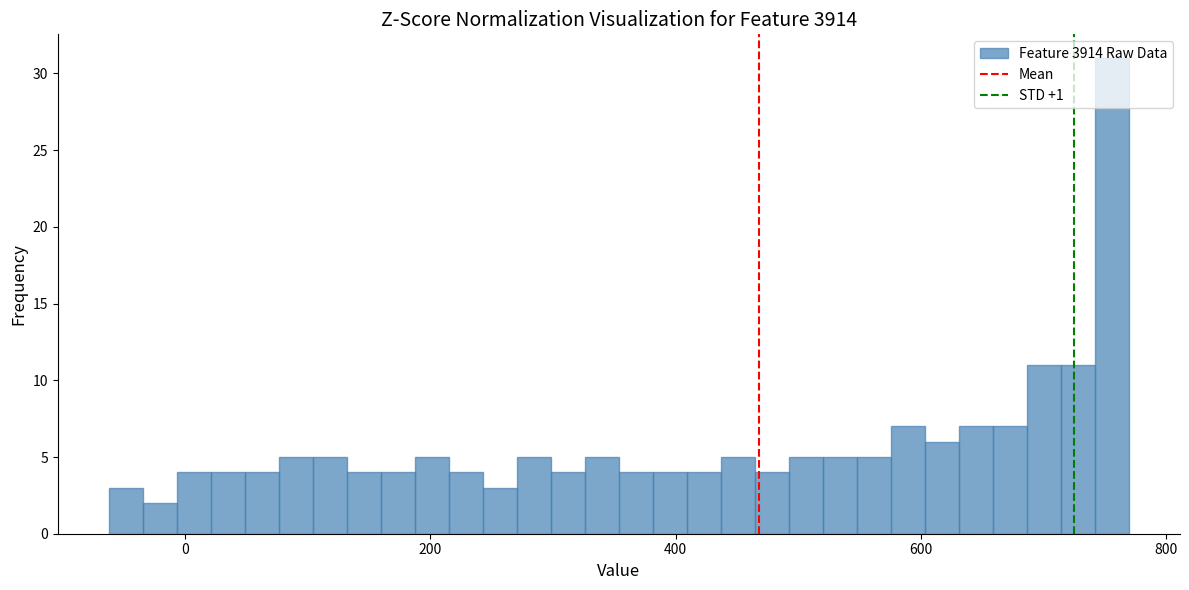

Around what value on the x-axis is the tallest bar? Give the approximate position of its centre, as read against the axis.

760